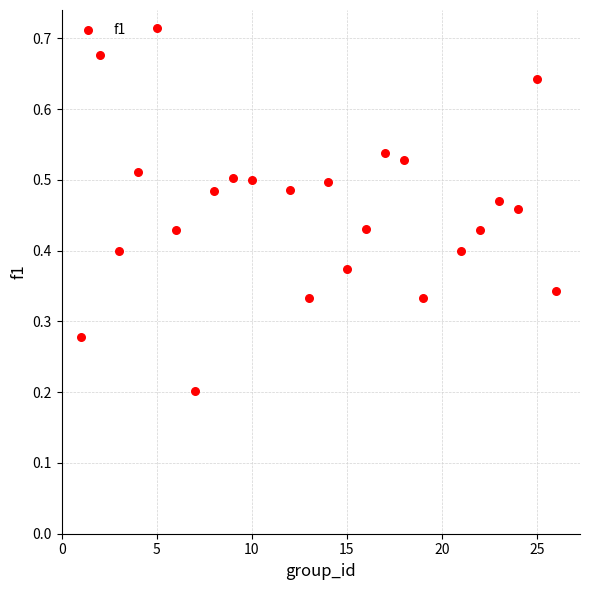

What is the range of X values (max minus min)?

25.0